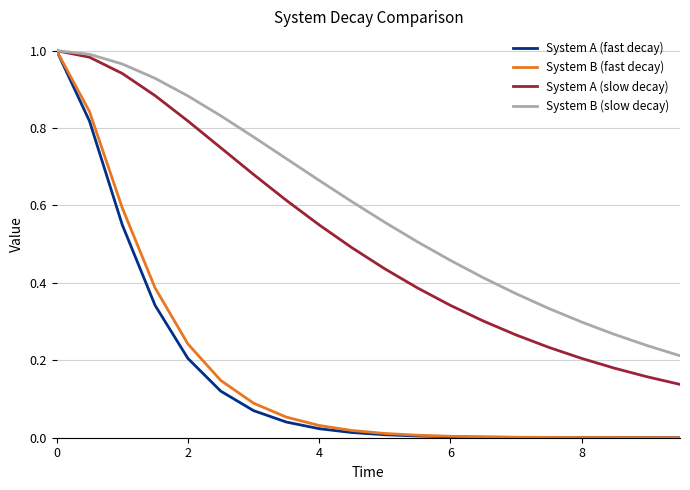

Which series has the largest total across all categories?

System B (slow decay)